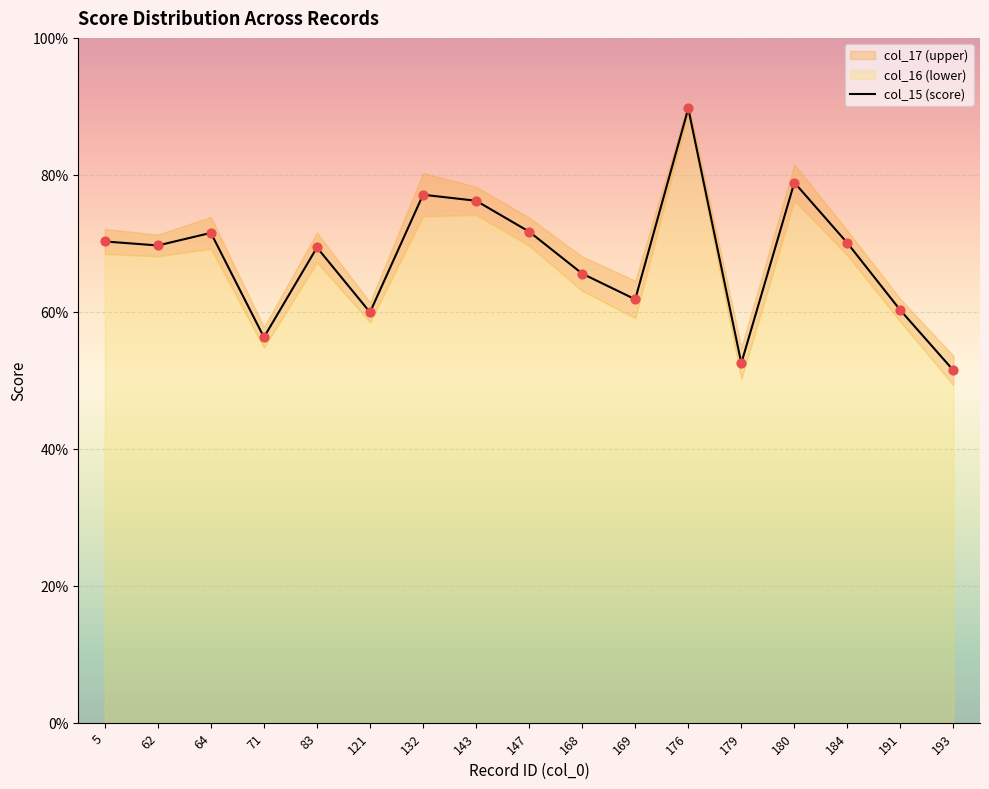

What is the change in value from 180 to 184?

-0.1